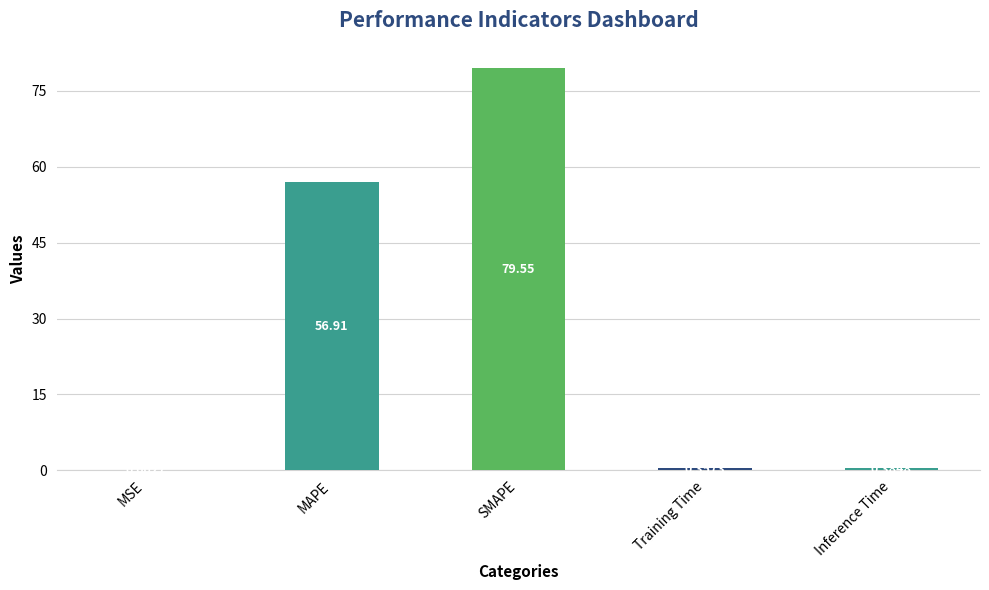

Where is the data nearest to the value 39?

MAPE